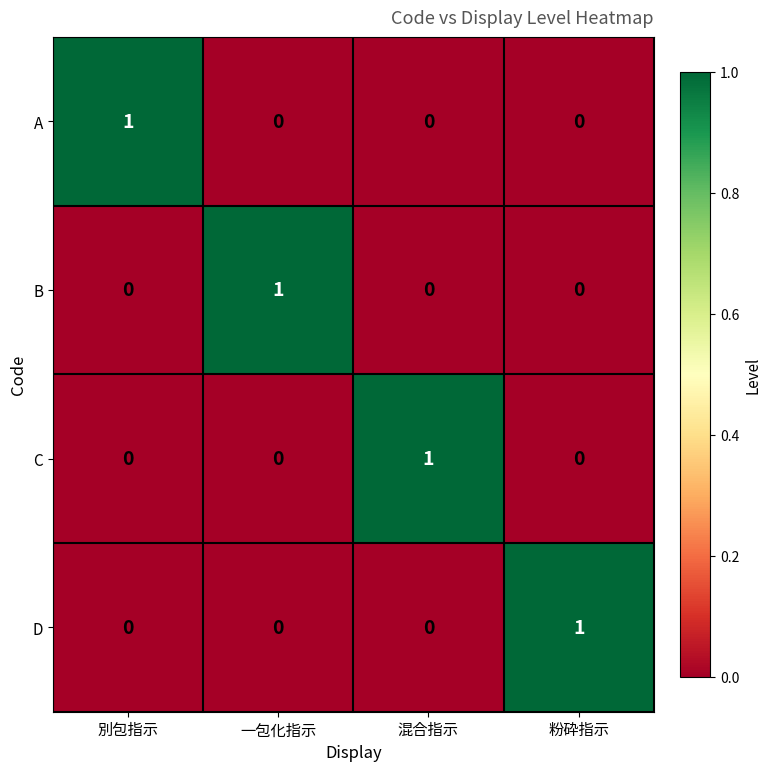

How many B values are between 0 and 1?

4